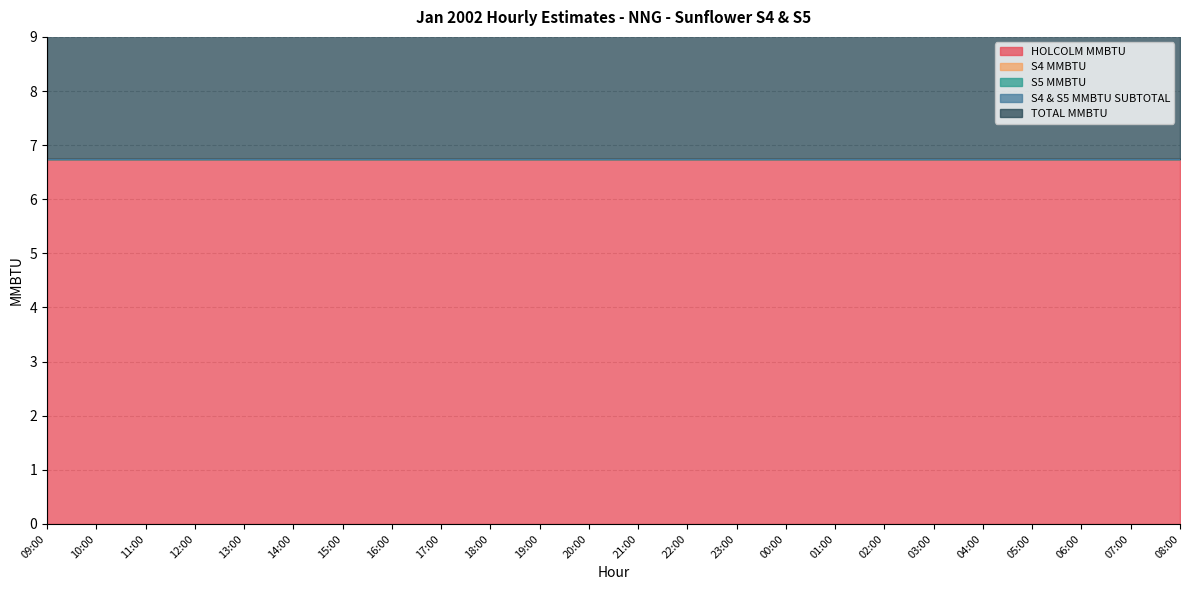

Reading left to right, transcribe all the data shown in this chart.

HOLCOLM MMBTU: 6.8	6.8	6.8	6.8	6.8	6.8	6.8	6.8	6.8	6.8	6.8	6.8	6.8	6.8	6.8	6.8	6.8	6.8	6.8	6.8	6.8	6.8	6.8	6.8
S4 MMBTU: 0.0	0.0	0.0	0.0	0.0	0.0	0.0	0.0	0.0	0.0	0.0	0.0	0.0	0.0	0.0	0.0	0.0	0.0	0.0	0.0	0.0	0.0	0.0	0.0
S5 MMBTU: 0.0	0.0	0.0	0.0	0.0	0.0	0.0	0.0	0.0	0.0	0.0	0.0	0.0	0.0	0.0	0.0	0.0	0.0	0.0	0.0	0.0	0.0	0.0	0.0
S4 & S5 MMBTU SUBTOTAL: 0.0	0.0	0.0	0.0	0.0	0.0	0.0	0.0	0.0	0.0	0.0	0.0	0.0	0.0	0.0	0.0	0.0	0.0	0.0	0.0	0.0	0.0	0.0	0.0
TOTAL MMBTU: 6.8	6.8	6.8	6.8	6.8	6.8	6.8	6.8	6.8	6.8	6.8	6.8	6.8	6.8	6.8	6.8	6.8	6.8	6.8	6.8	6.8	6.8	6.8	6.8